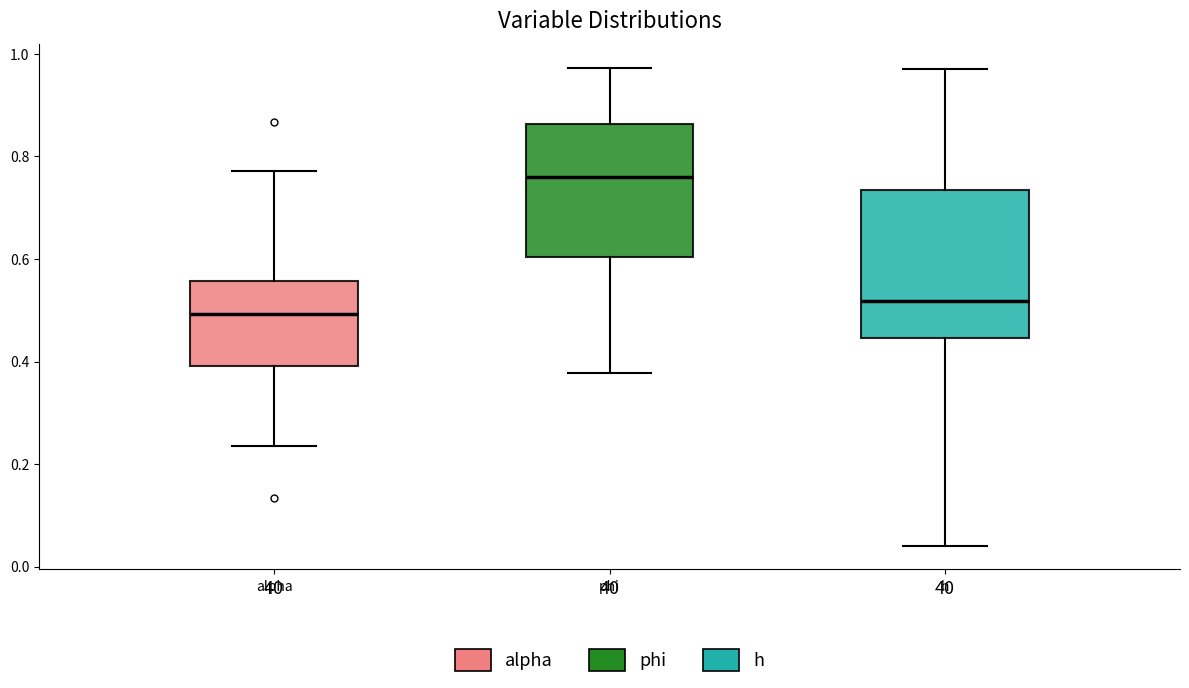

Which box has the highest median line?

phi